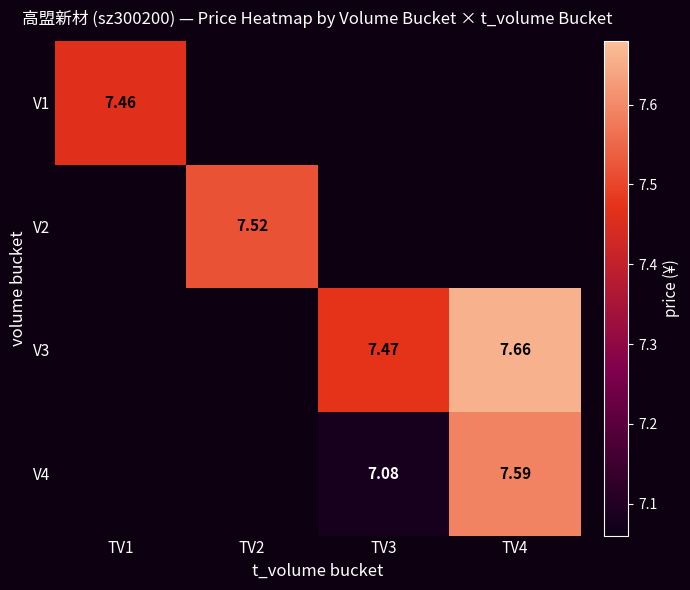

Is it true that V3 equals 7.5 at TV3?

True